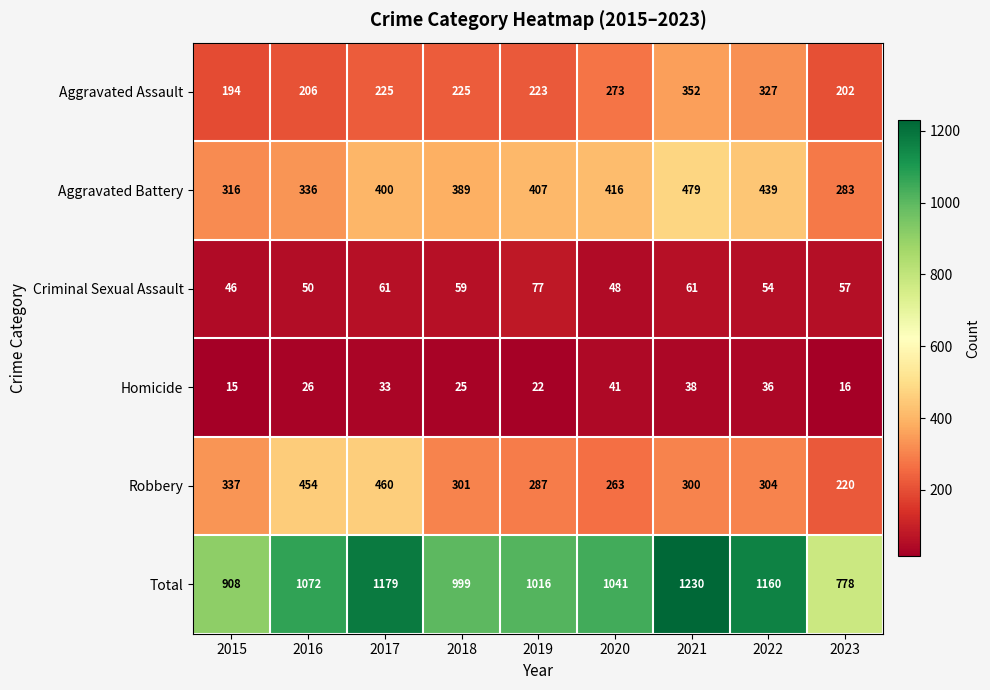

The value of Total at 2023 is 1209. True or false?

False